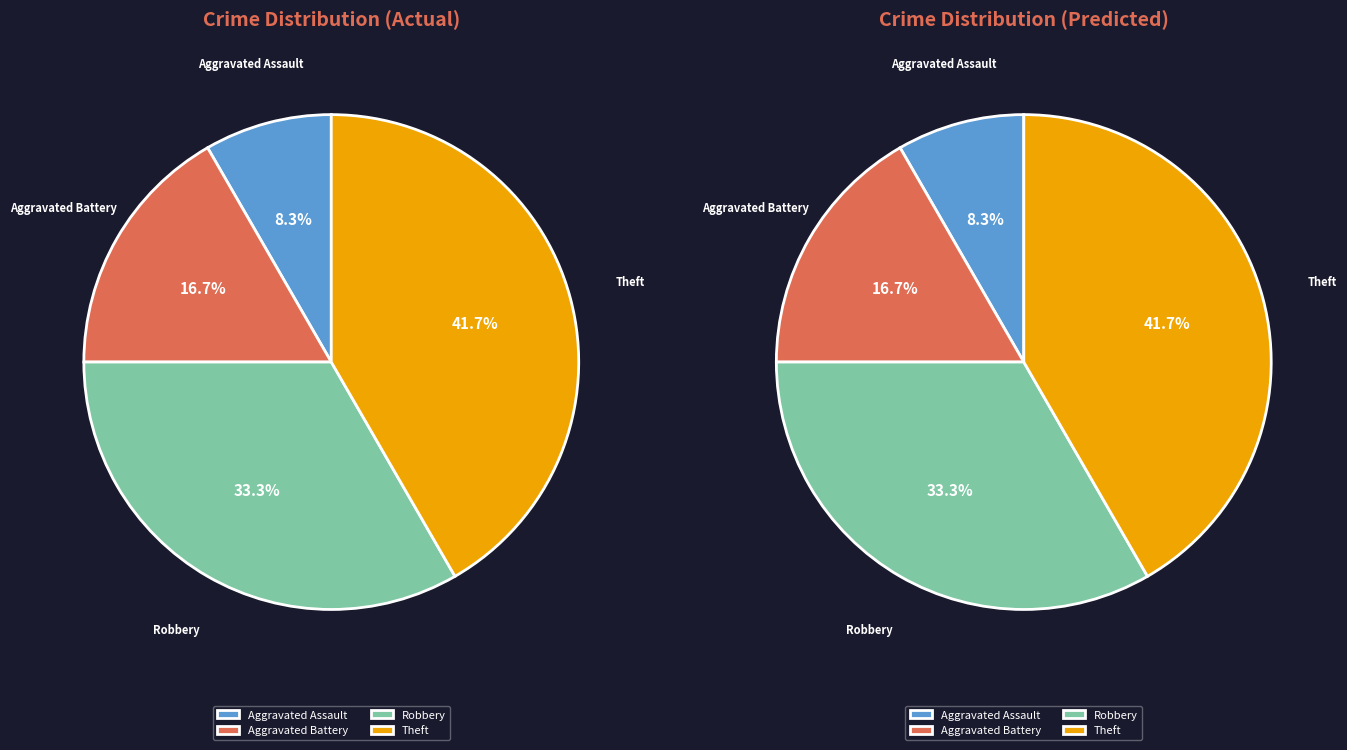

Which category has the biggest portion of the pie?

Theft